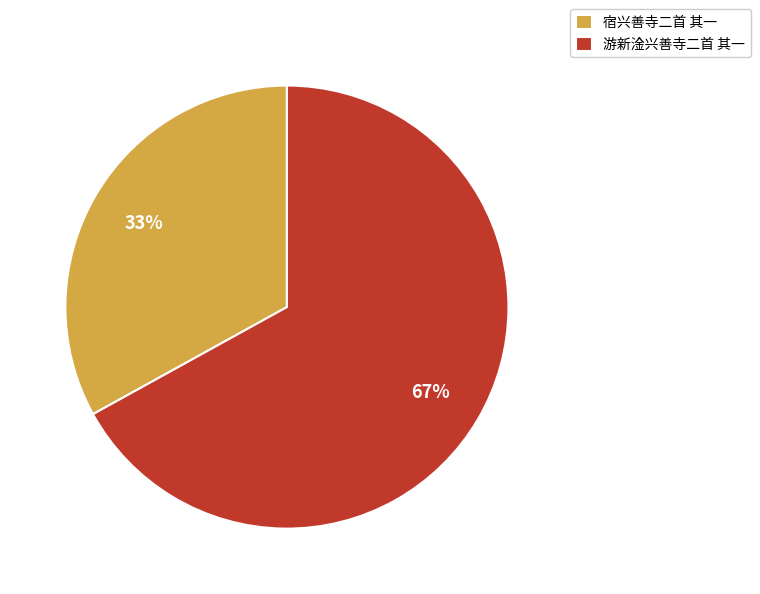

Which slice represents more than half of the pie?

游新淦兴善寺二首 其一